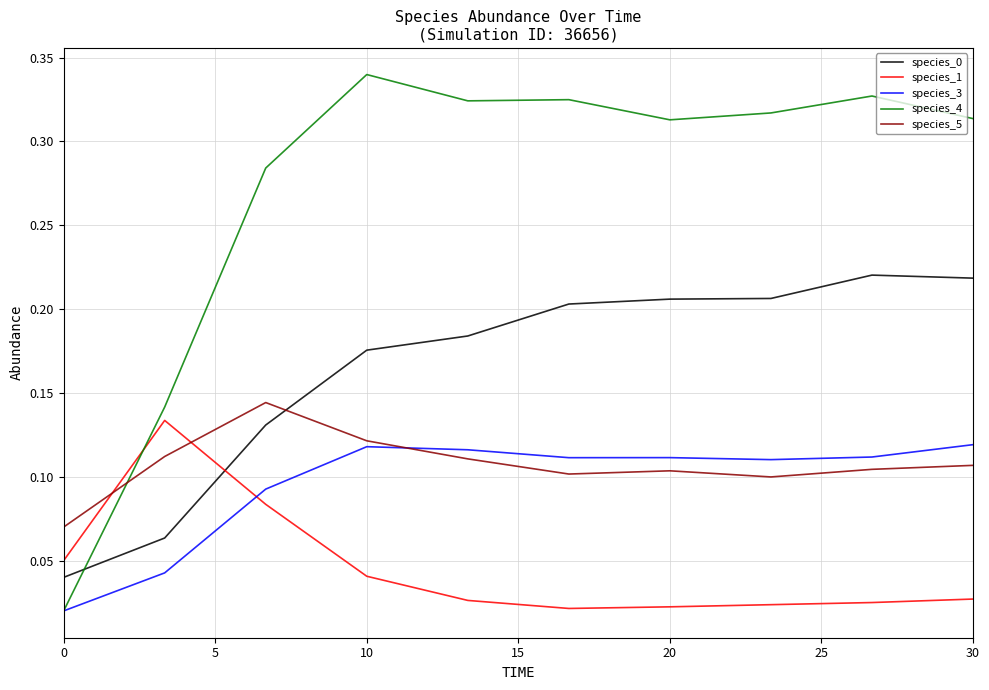

At how many categories does at least one series exceed 0?

10